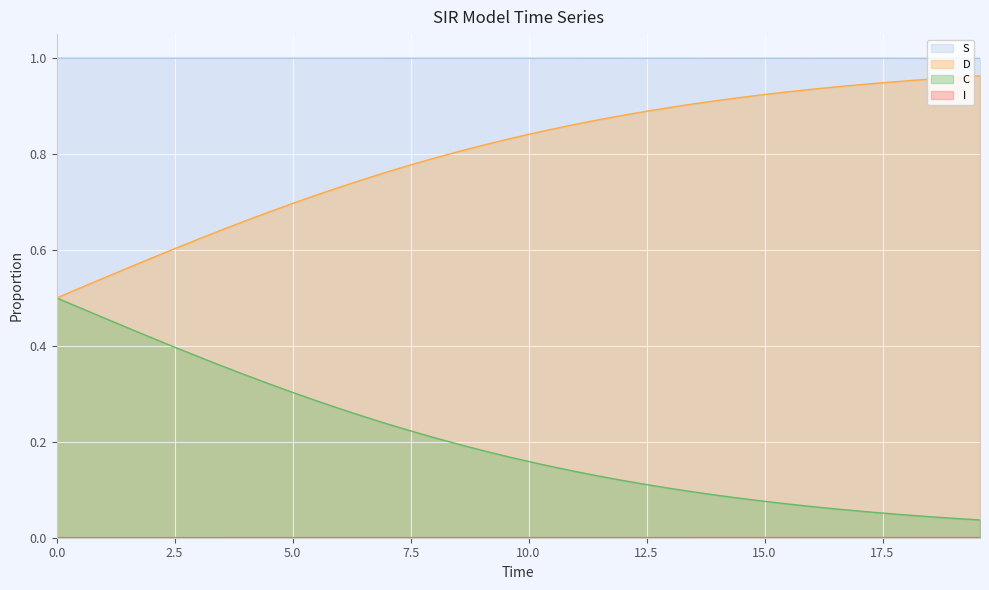

True or false: S and C intersect in this chart.

False